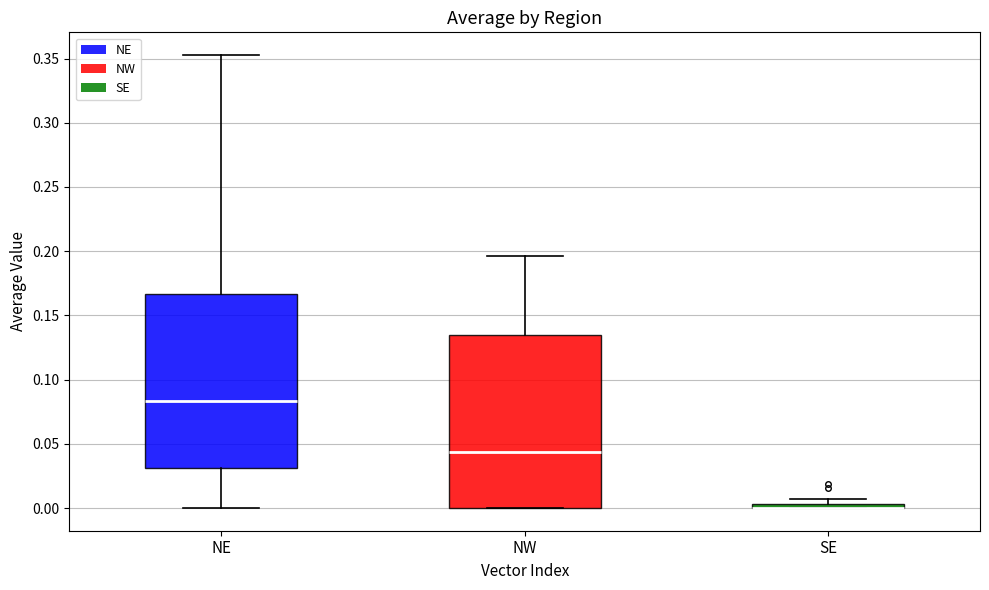

Where is the upper edge of the box for SE on the y-axis? The values are not printed on the chart, so give them approximately, as read against the axis.

0.005